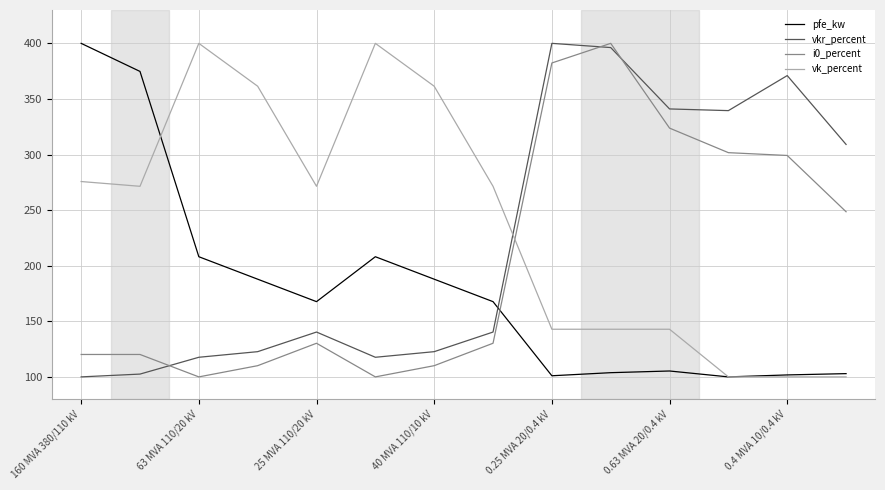

After their last crossing, which series has the higher values: i0_percent or pfe_kw?

i0_percent